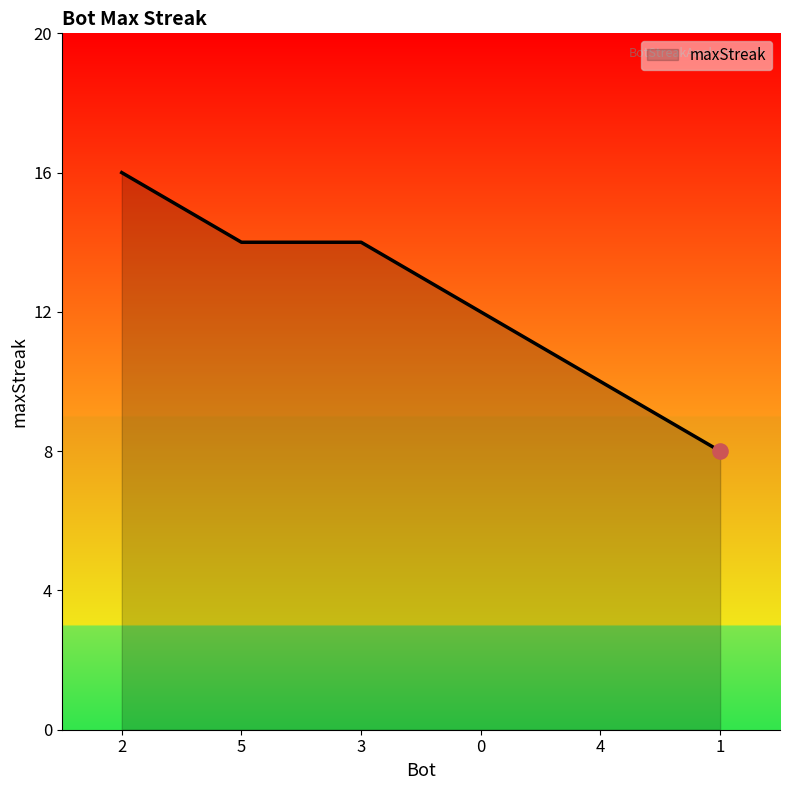

What is the change in value from 2 to 4?

-6